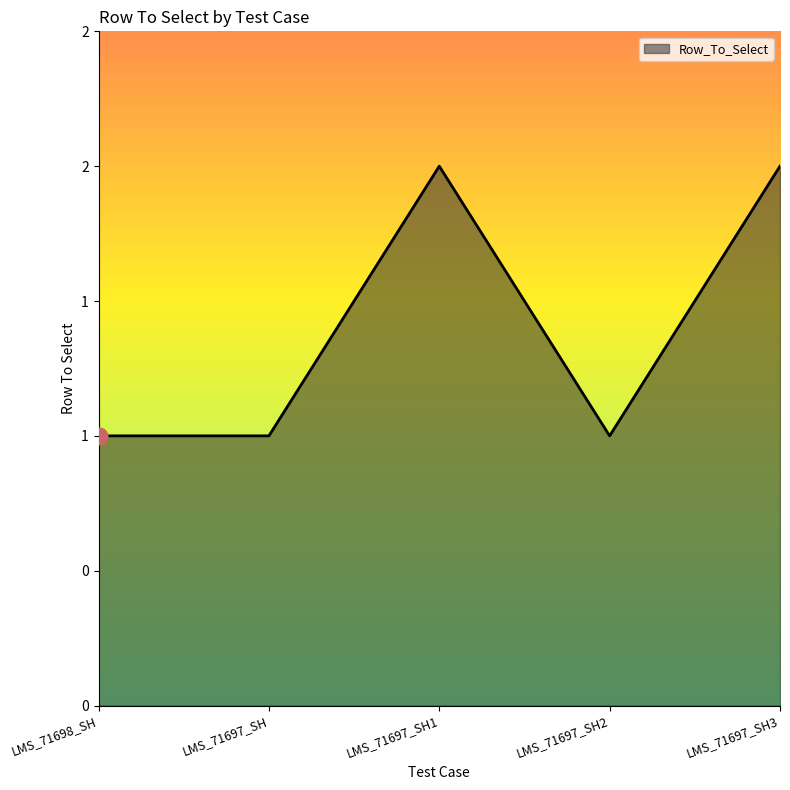

At which category does the data reach its first local peak?

LMS_71697_SH1